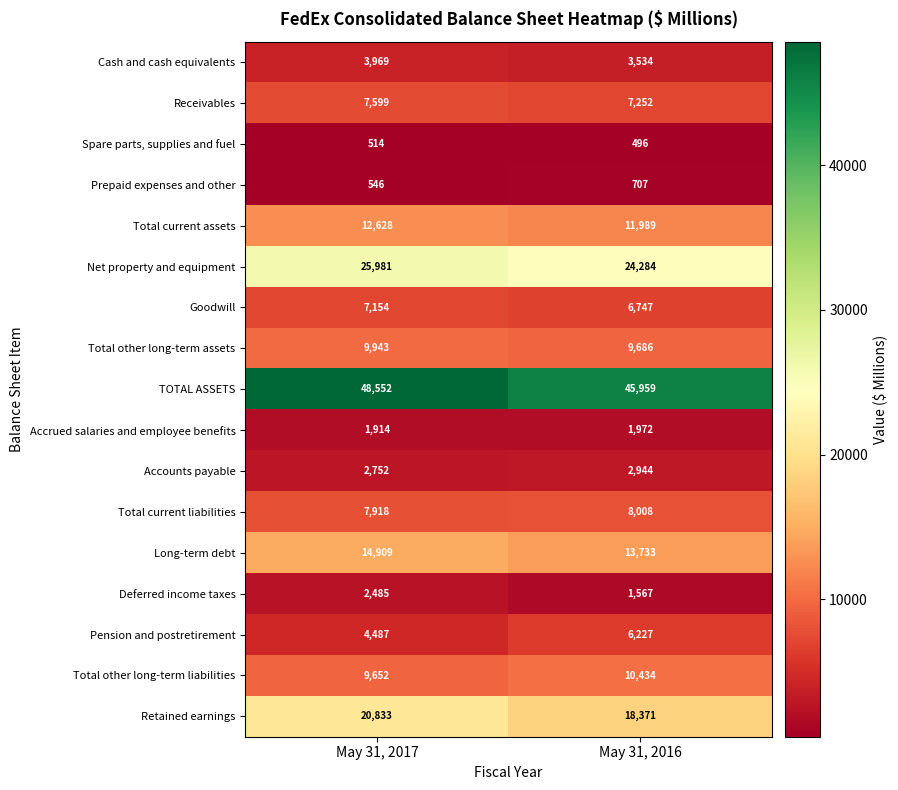

The value of Spare parts, supplies and fuel at May 31, 2016 is 770. True or false?

False